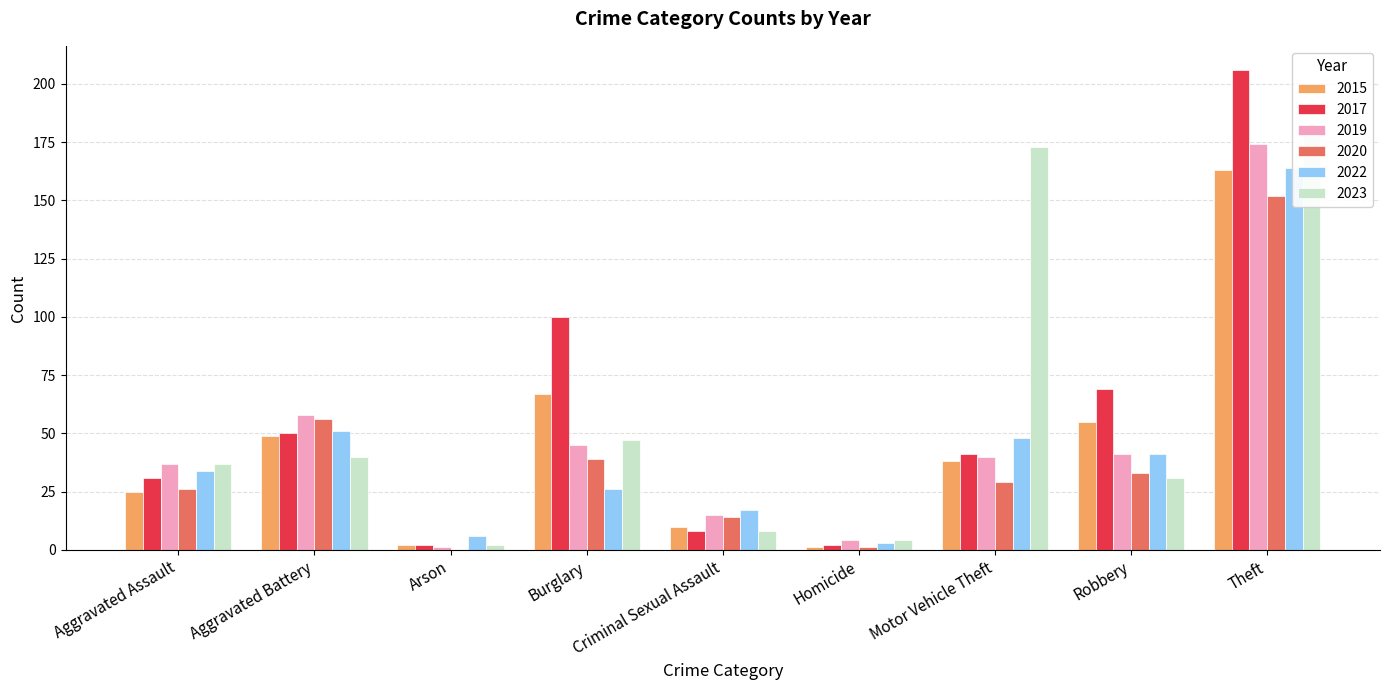

The value of 2015 at Criminal Sexual Assault is 10. True or false?

True